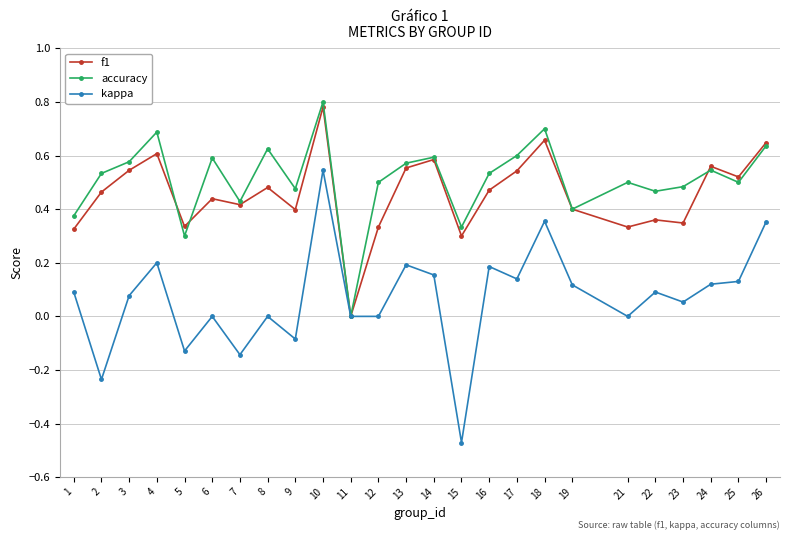

The accuracy series shows 0.7 at 22. True or false?

False